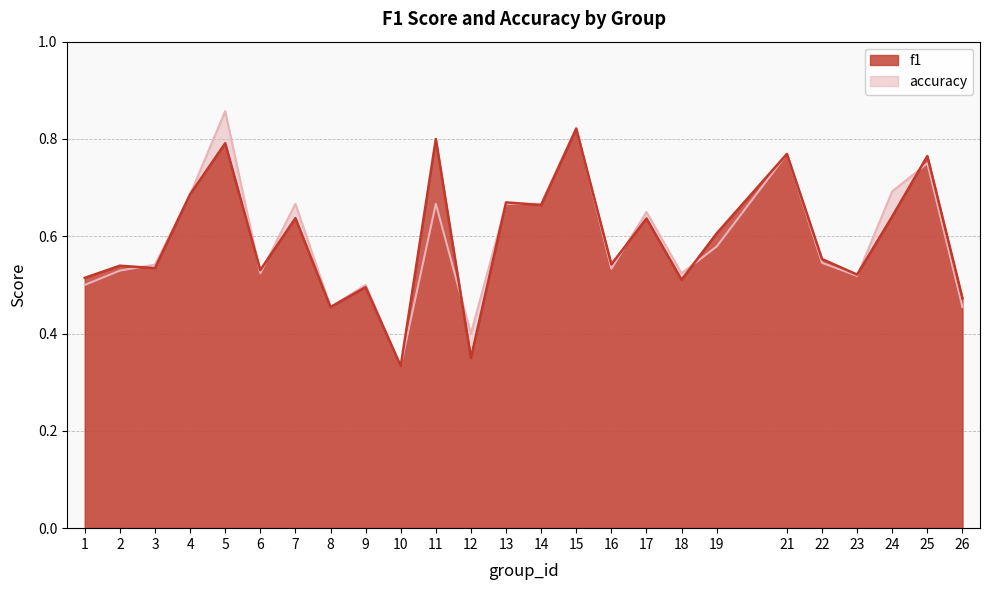

What value does the f1 series have at 17?

0.6